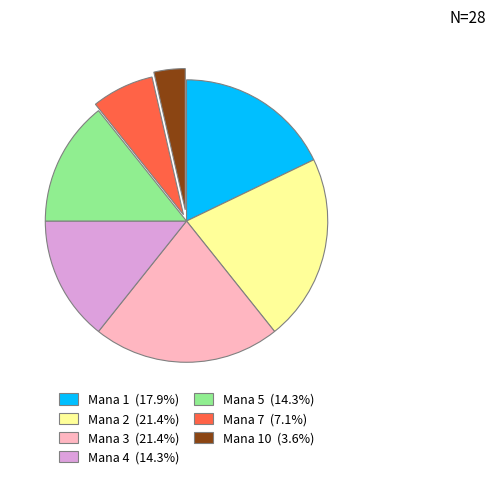

Combined, do Mana 1 (17.9%) and Mana 3 (21.4%) account for over 50%?

No